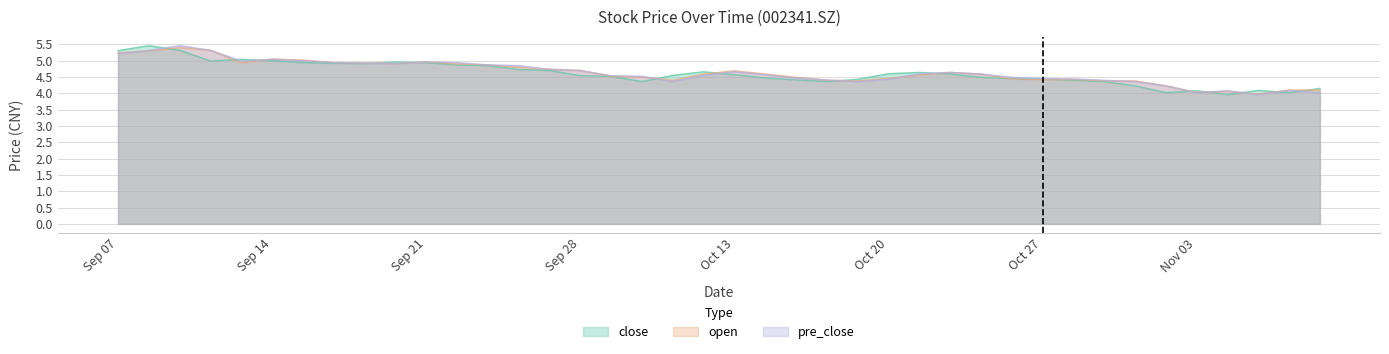

Which series changed the most between Sep 28 and Oct 20?

pre_close